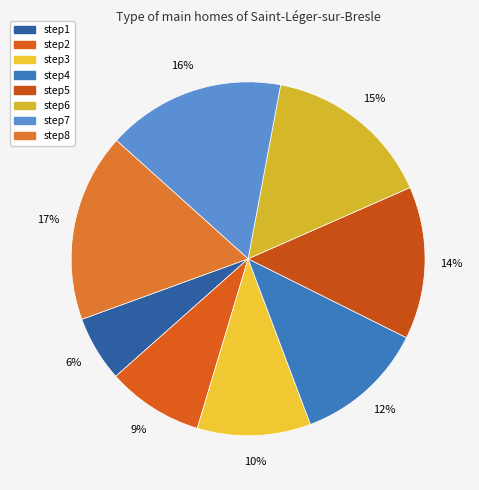

Which category has the biggest portion of the pie?

step8